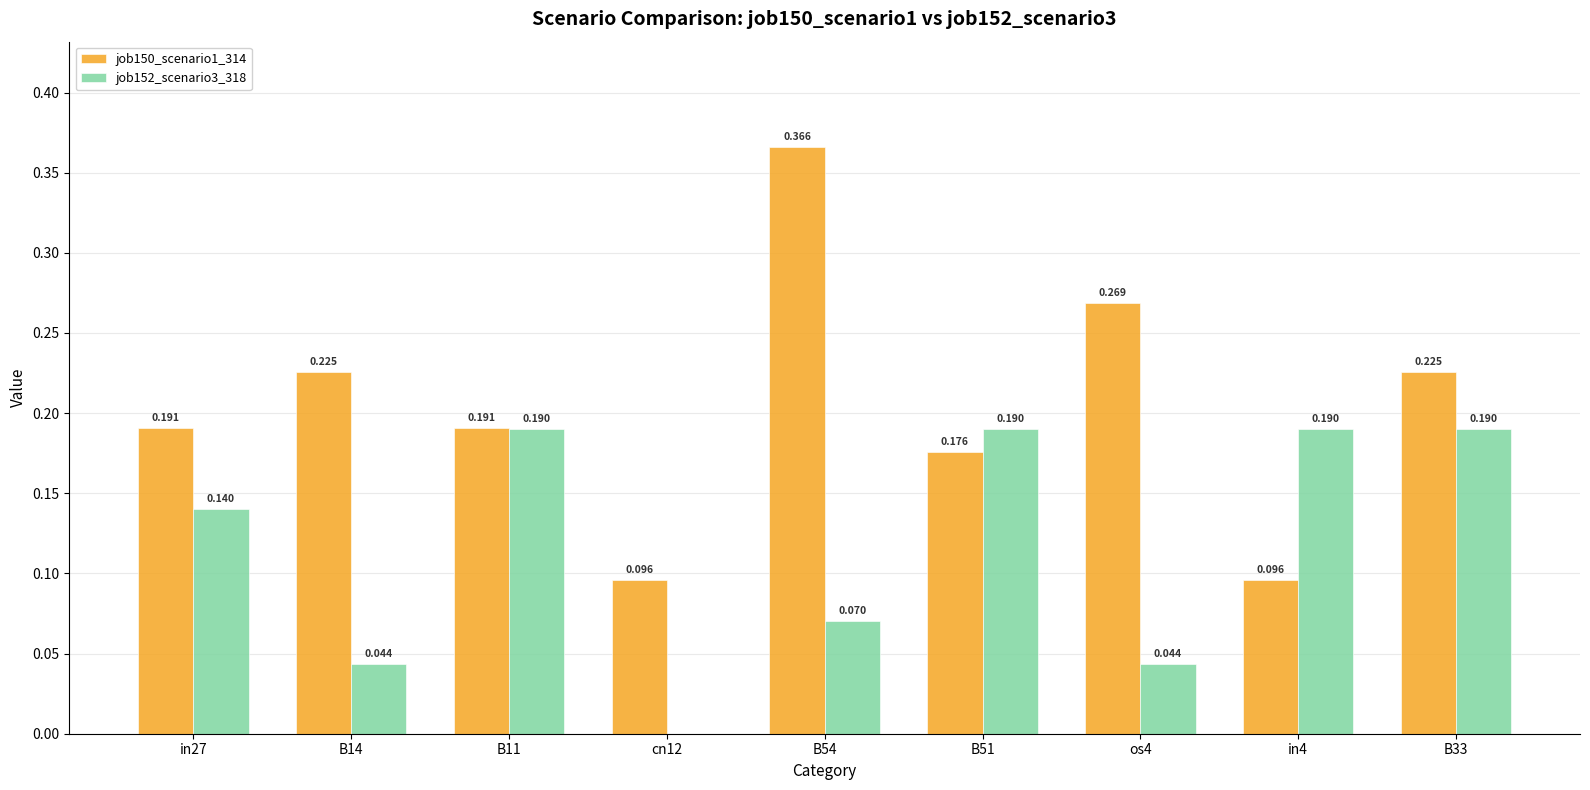

Is the value of job150_scenario1_314 at B54 greater than the value of job152_scenario3_318 at B33?

Yes